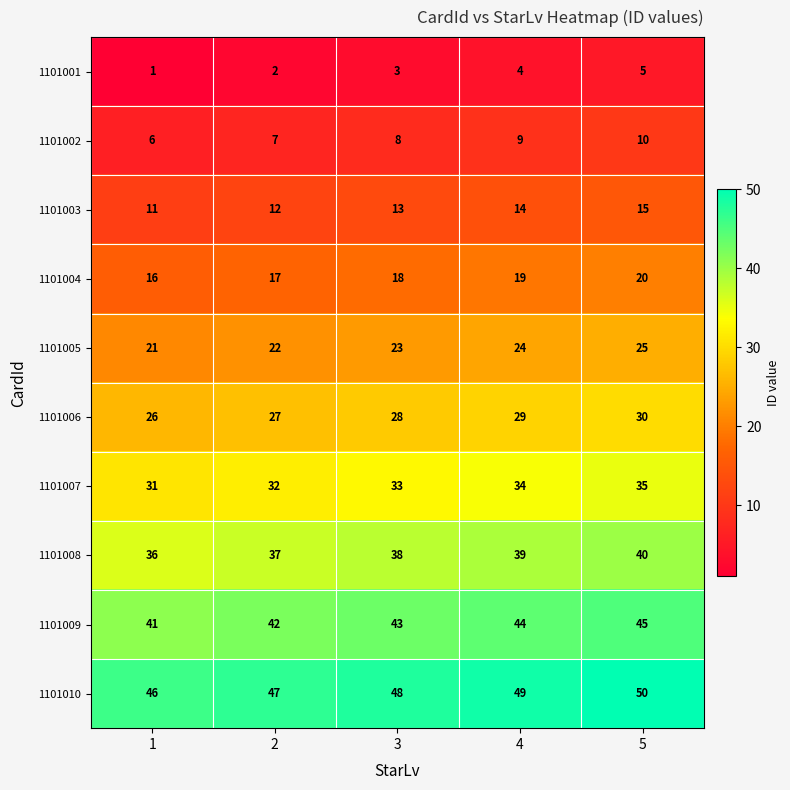

How many 1101007 values are between 32 and 34?

3